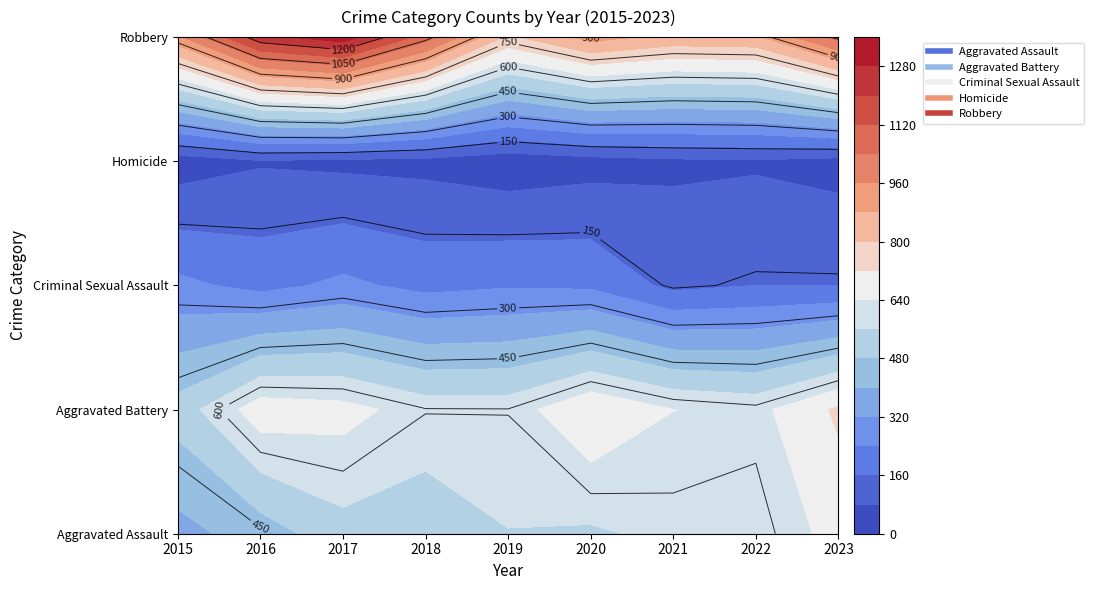

Reading right to left, extract all data points from this chart.

Aggravated Assault: 2023=668	2022=579	2021=580	2020=548	2019=558	2018=516	2017=531	2016=438	2015=372
Aggravated Battery: 2023=734	2022=616	2021=641	2020=709	2019=602	2018=603	2017=668	2016=685	2015=515
Criminal Sexual Assault: 2023=160	2022=160	2021=139	2020=225	2019=232	2018=216	2017=258	2016=215	2015=260
Homicide: 2023=52	2022=70	2021=65	2020=49	2019=31	2018=56	2017=61	2016=72	2015=37
Robbery: 2023=1069	2022=864	2021=855	2020=910	2019=782	2018=1078	2017=1329	2016=1253	2015=942